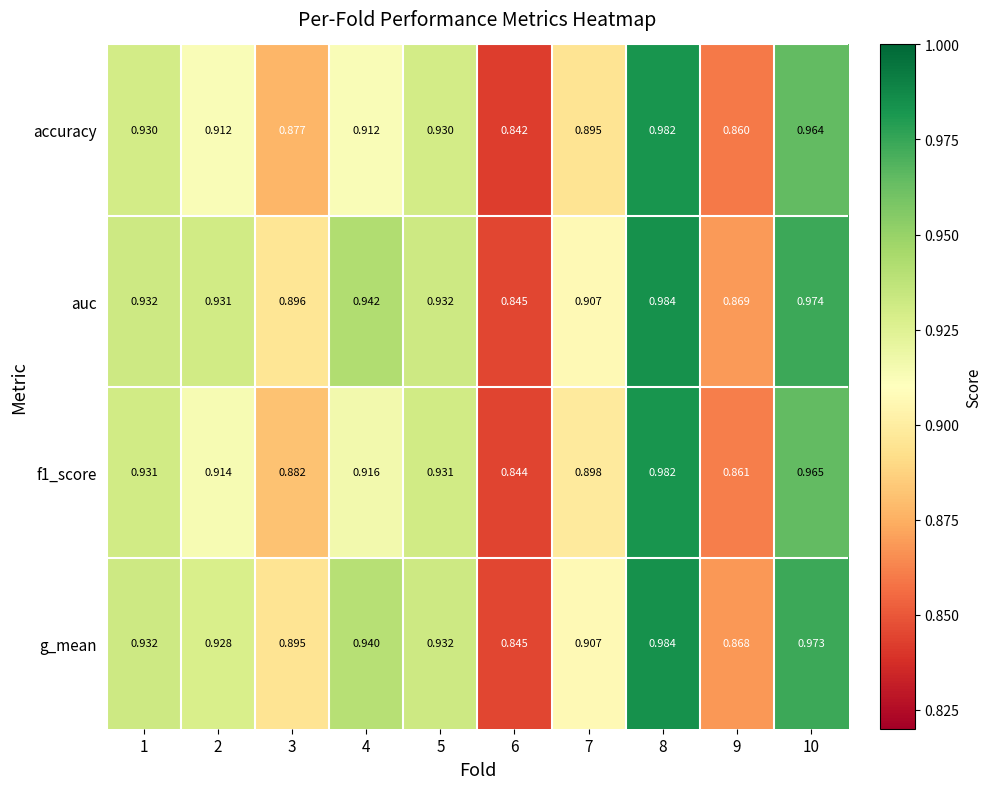

Which series changed the most between 1 and 6?

accuracy